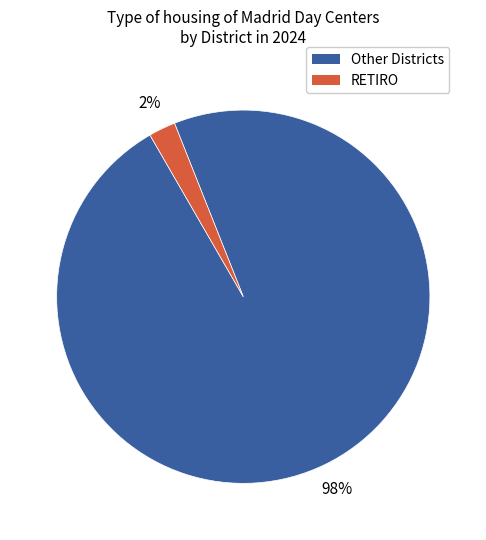

What is the smallest slice in the pie chart?

RETIRO